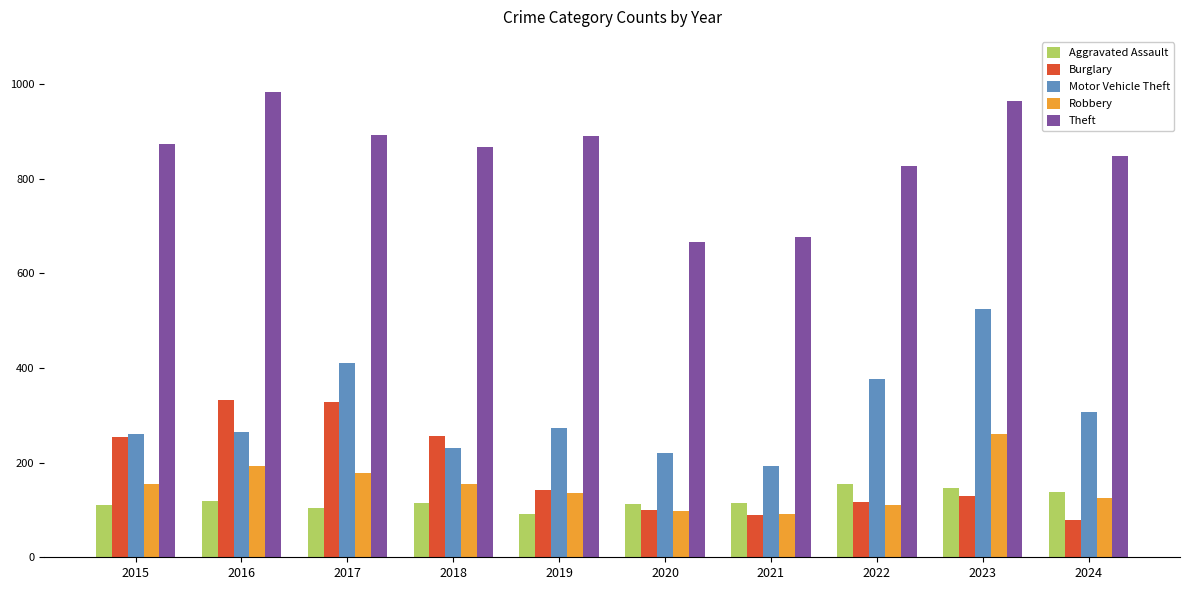

True or false: Robbery has a value of 182 at 2019.

False